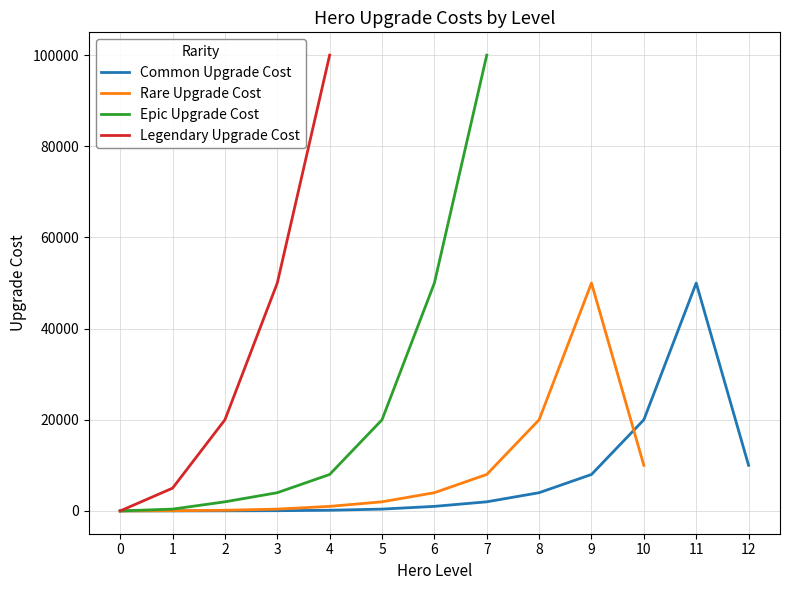

Does the chart display data point markers on the line(s)?

No